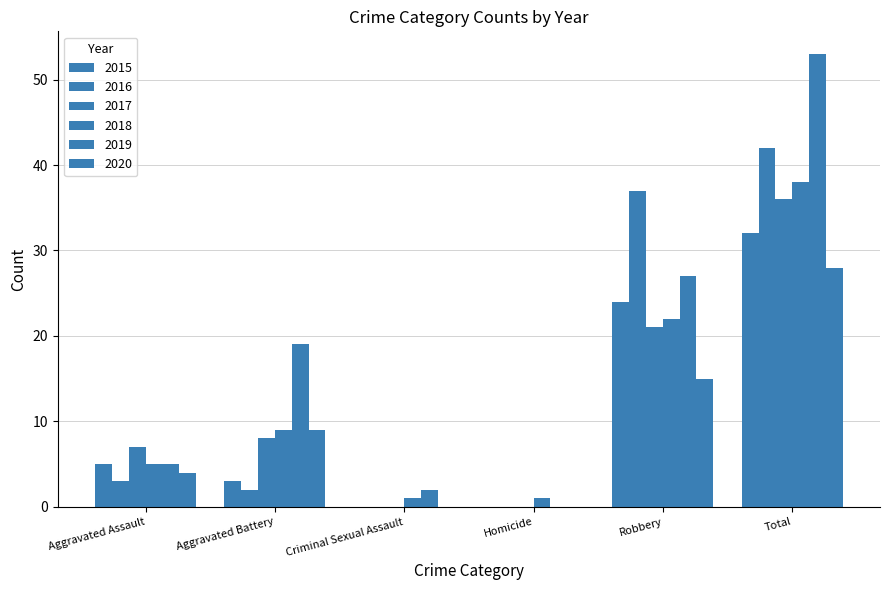

At how many categories does at least one series exceed 28?

2